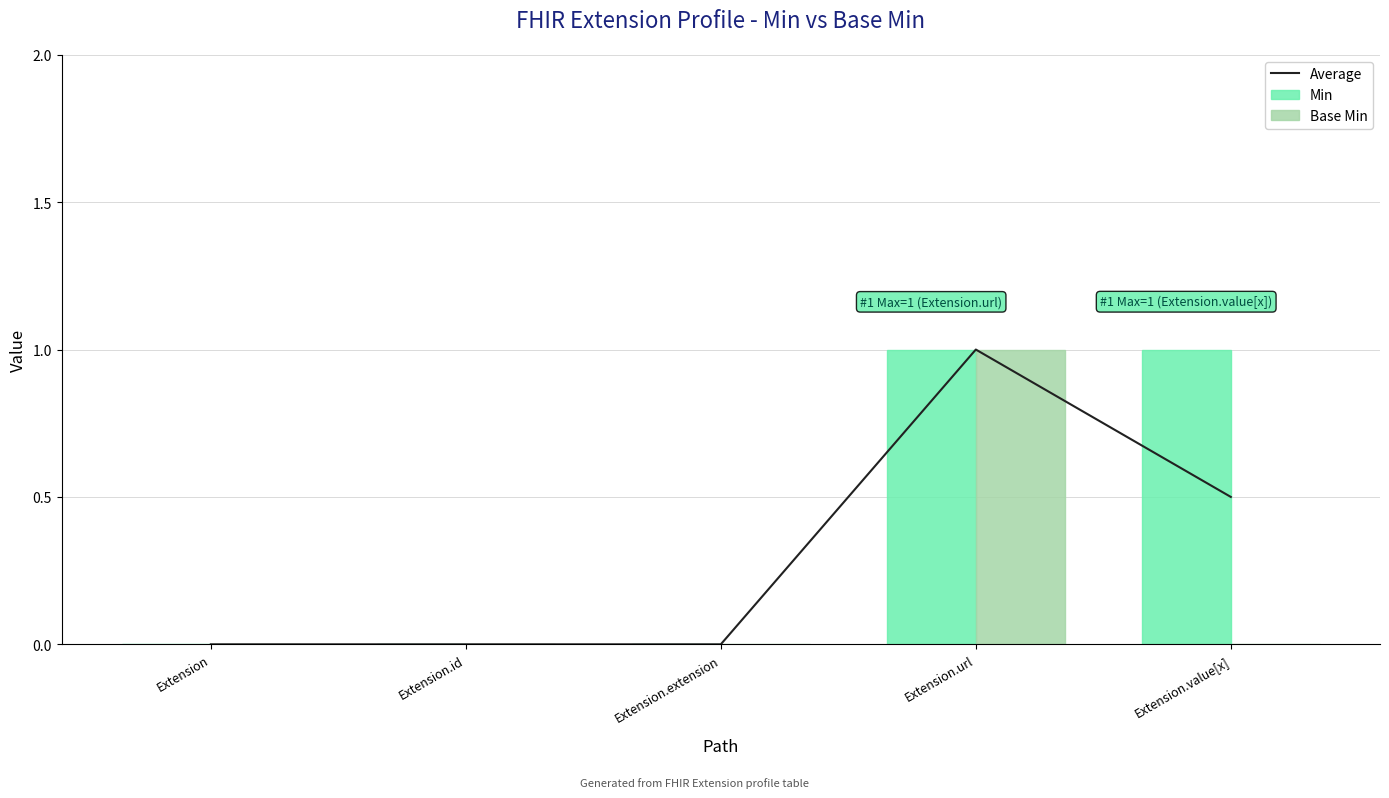

Reading left to right, extract all data points from this chart.

Average: Extension=0.0	Extension.id=0.0	Extension.extension=0.0	Extension.url=1.0	Extension.value[x]=0.5
Min: Extension=0.0	Extension.id=0.0	Extension.extension=0.0	Extension.url=1.0	Extension.value[x]=1.0
Base Min: Extension=0.0	Extension.id=0.0	Extension.extension=0.0	Extension.url=1.0	Extension.value[x]=0.0